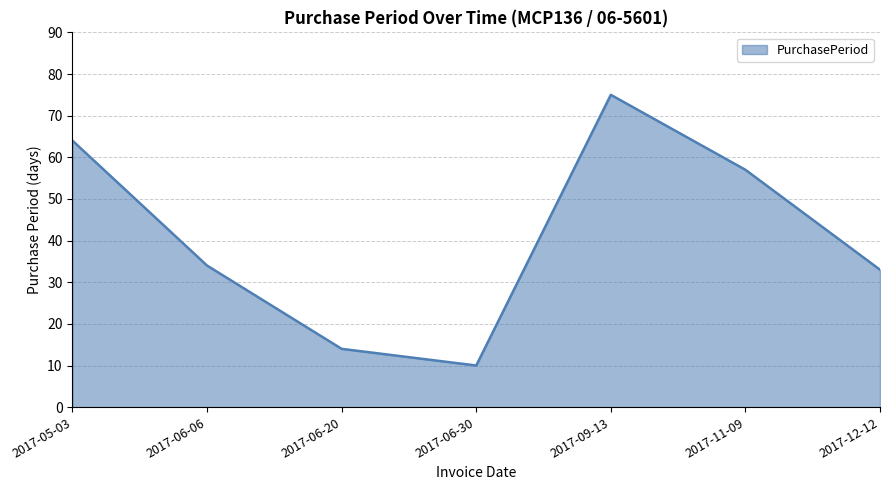

How many distinct data groups are displayed?

1